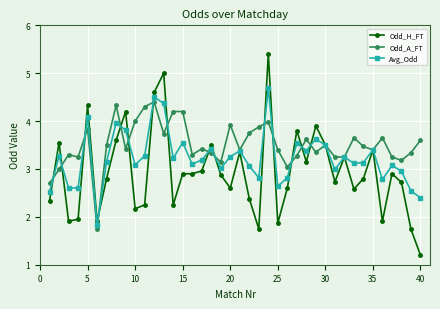

Rank the series by their maximum value, from lowest to highest.

Odd_A_FT, Avg_Odd, Odd_H_FT